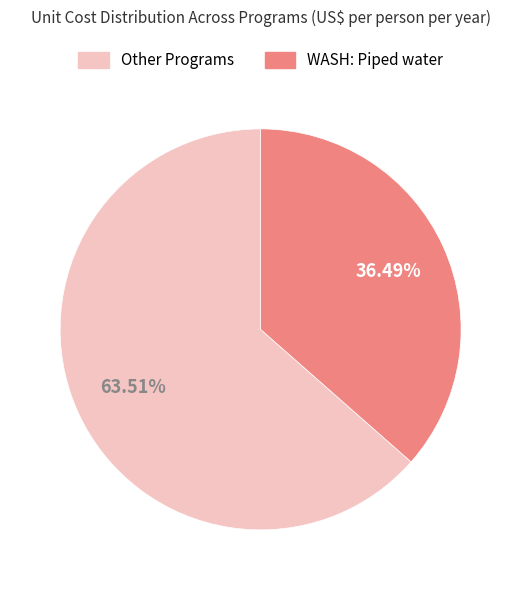

Is there any slice that represents more than half of the pie?

Yes